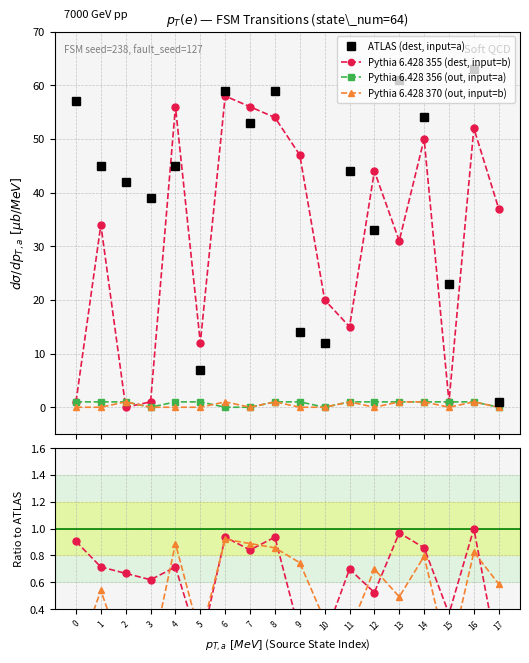

True or false: ATLAS (dest, input=a) has more than 0 points higher than both neighbors.

True